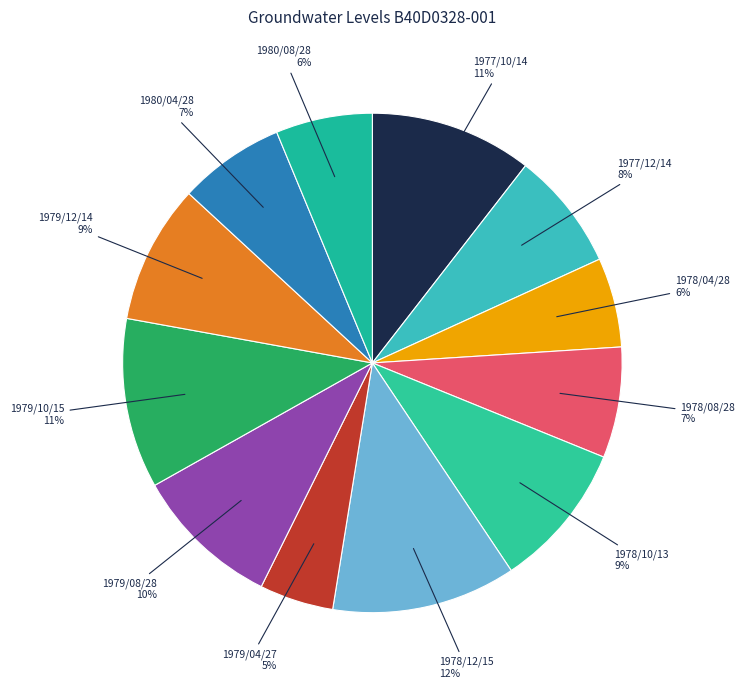

How many slices are in this pie chart?

12